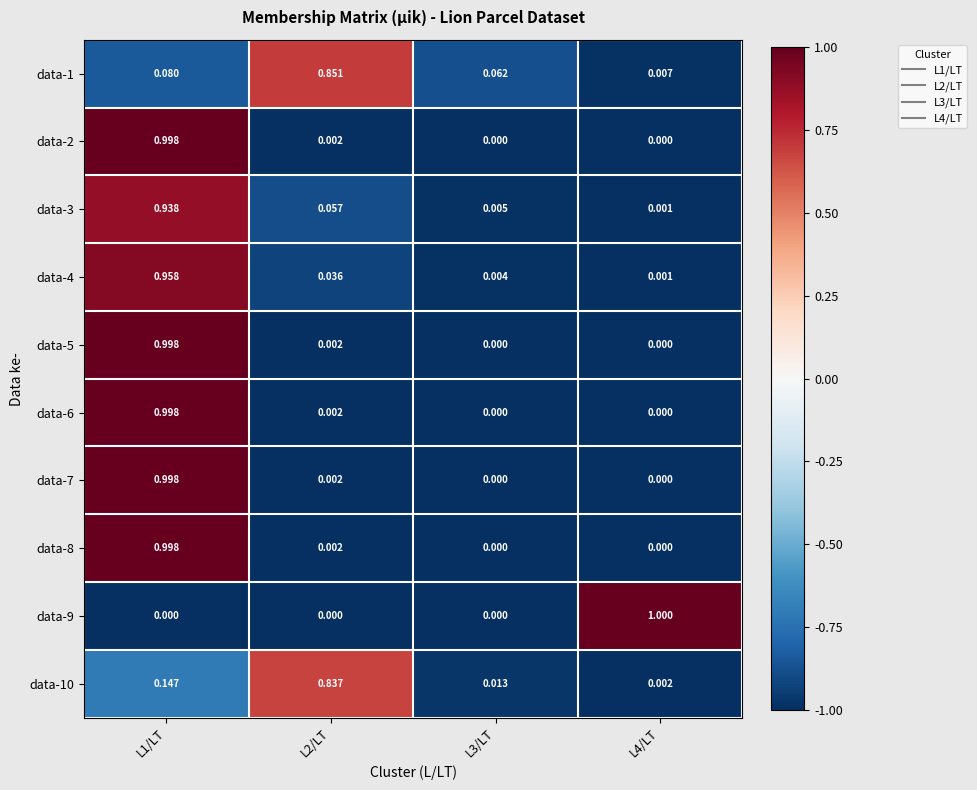

How many distinct data groups are displayed?

10